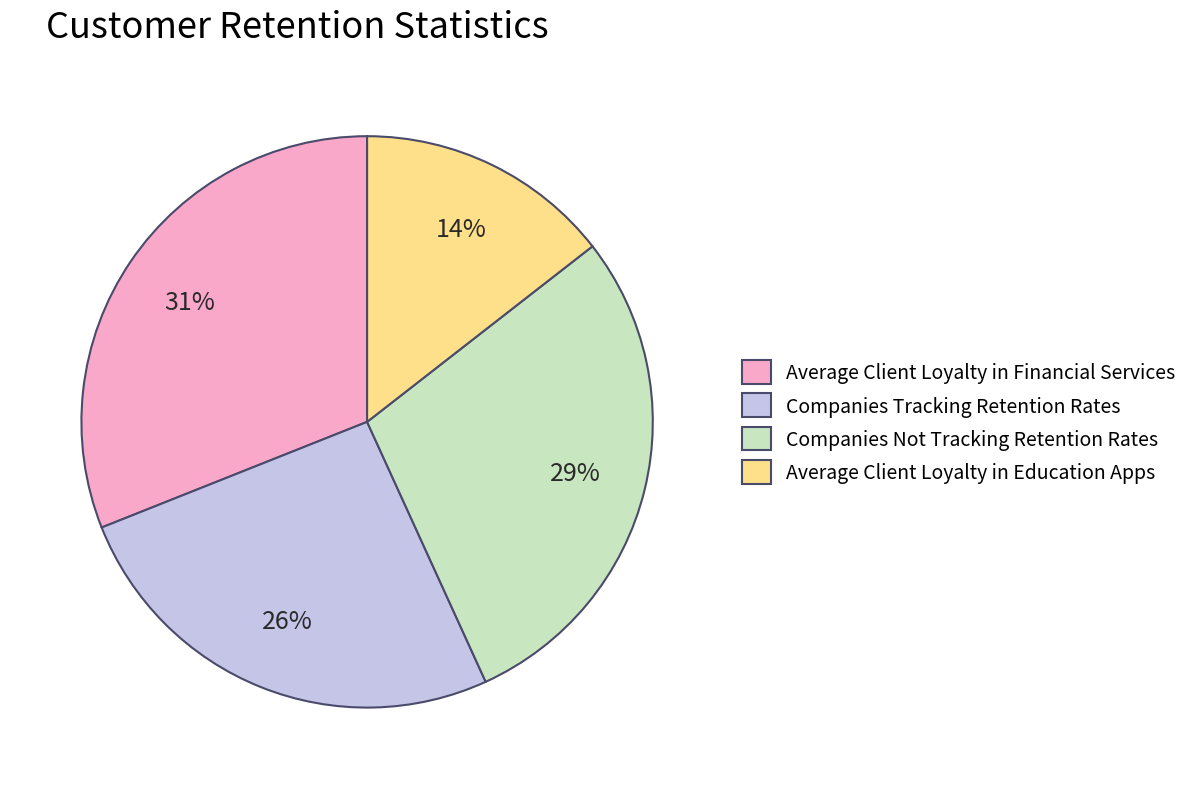

Which slice is the largest?

Average Client Loyalty in Financial Services